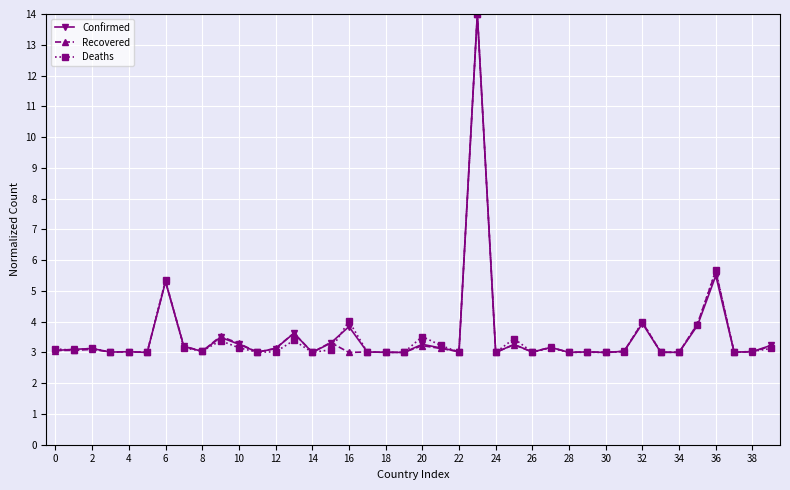

True or false: Recovered has more than 1 points higher than both neighbors.

True